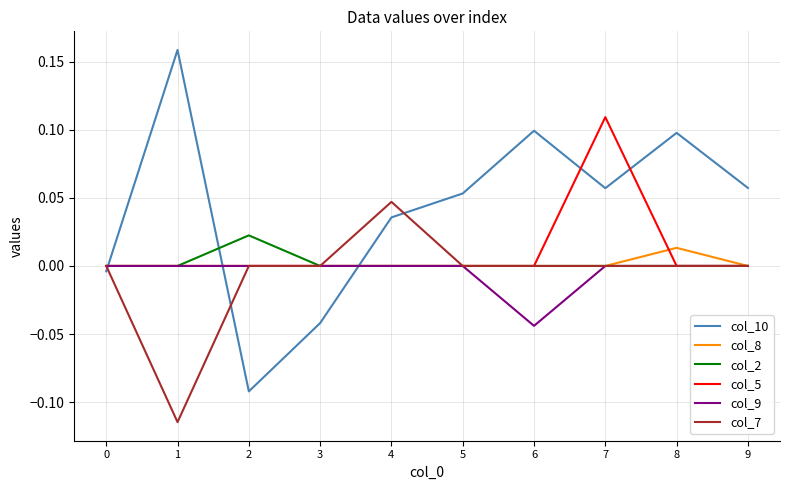

At which label does col_2 reach its peak?

2